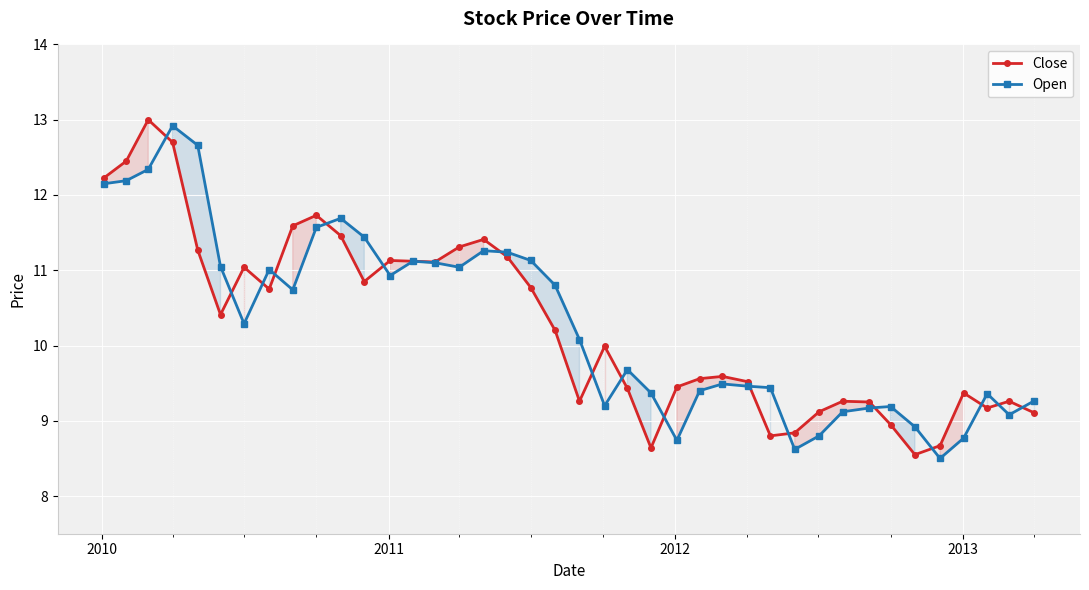

What is the maximum value for Close?

13.0